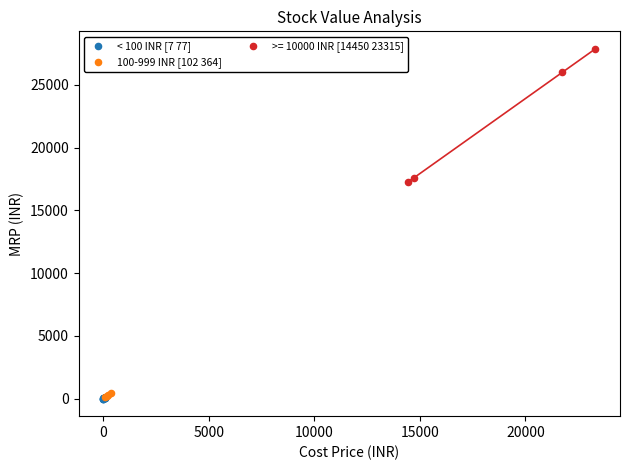

Which series has the widest spread of Y values?

>= 10000 INR [14450 23315]